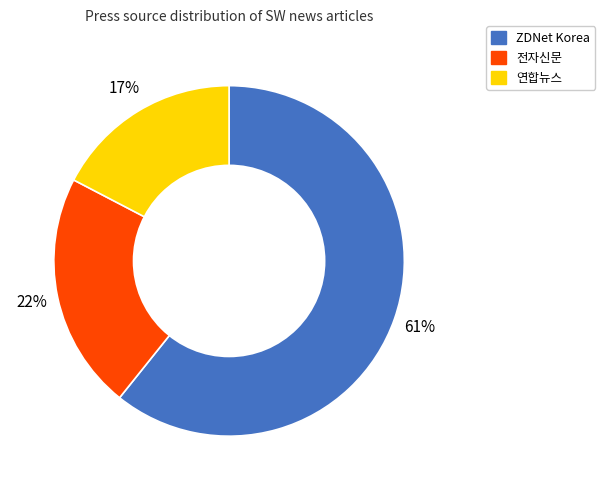

To the nearest percent, what is the average slice percentage?

33%